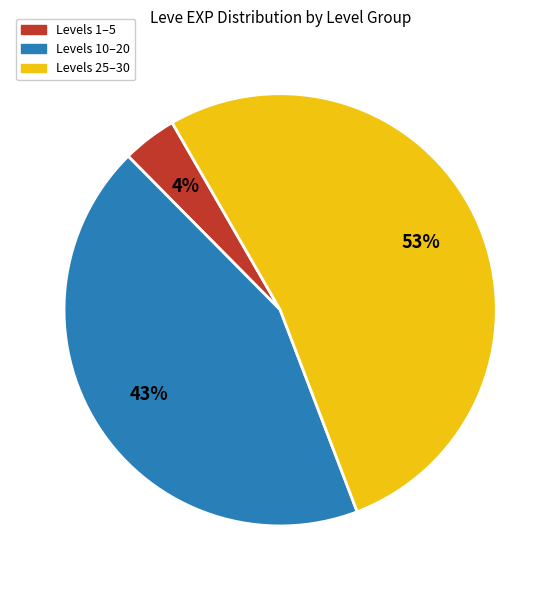

Does any single category account for the majority?

Yes